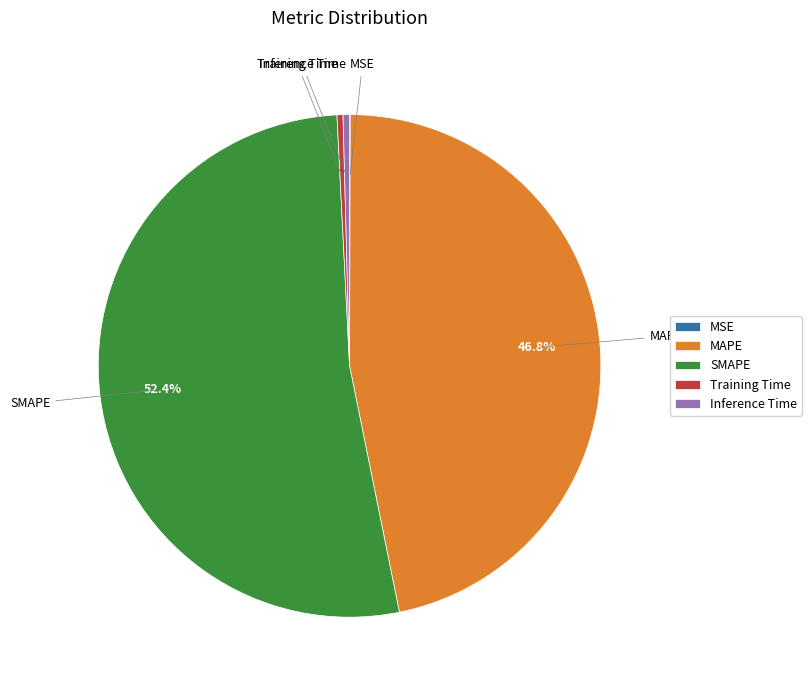

Which category has the biggest portion of the pie?

SMAPE